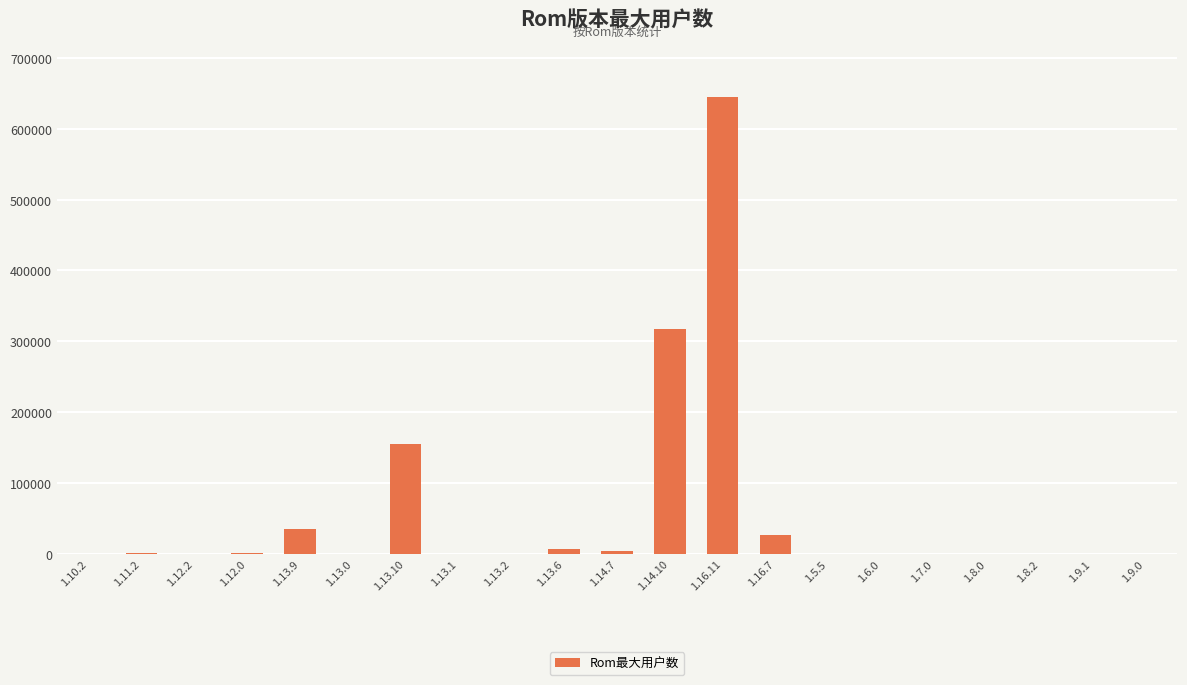

Does the chart contain stacked bars?

No